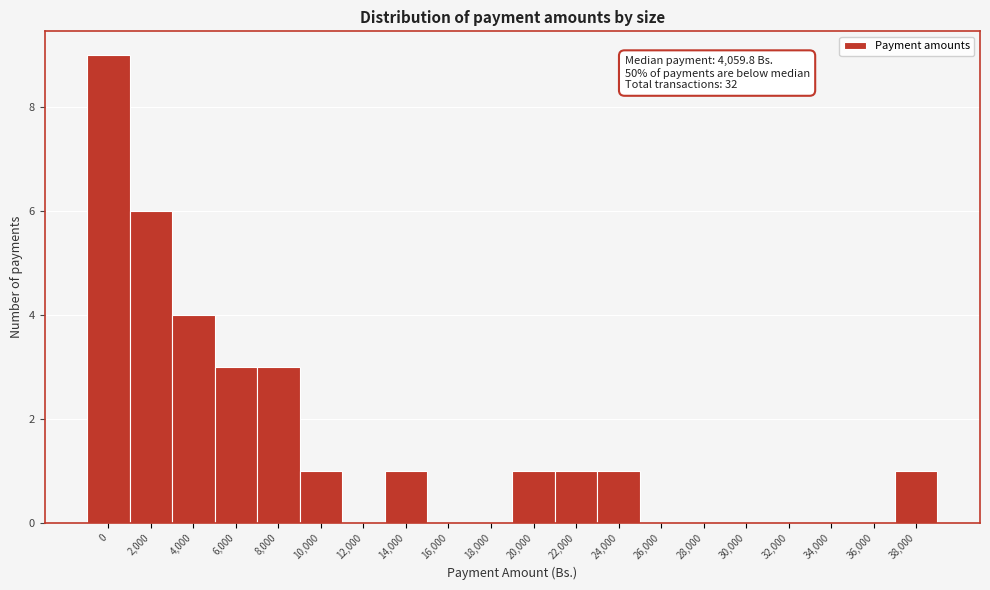

Reading left to right, list all the values displayed in this chart.

0=9	2,000=6	4,000=4	6,000=3	8,000=3	10,000=1	12,000=0	14,000=1	16,000=0	18,000=0	20,000=1	22,000=1	24,000=1	26,000=0	28,000=0	30,000=0	32,000=0	34,000=0	36,000=0	38,000=1